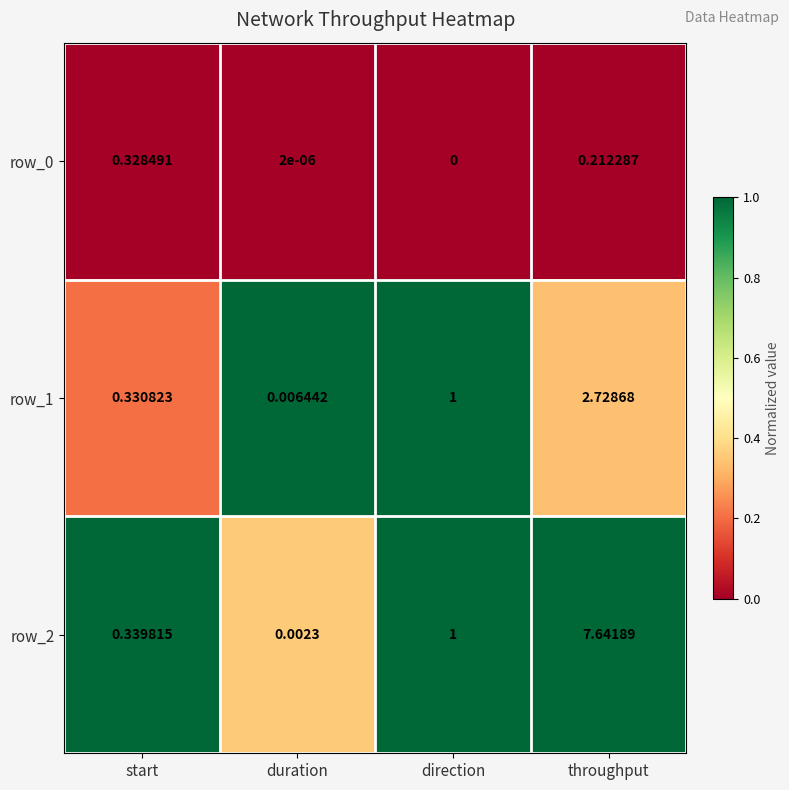

At which label does row_1 reach its peak?

throughput